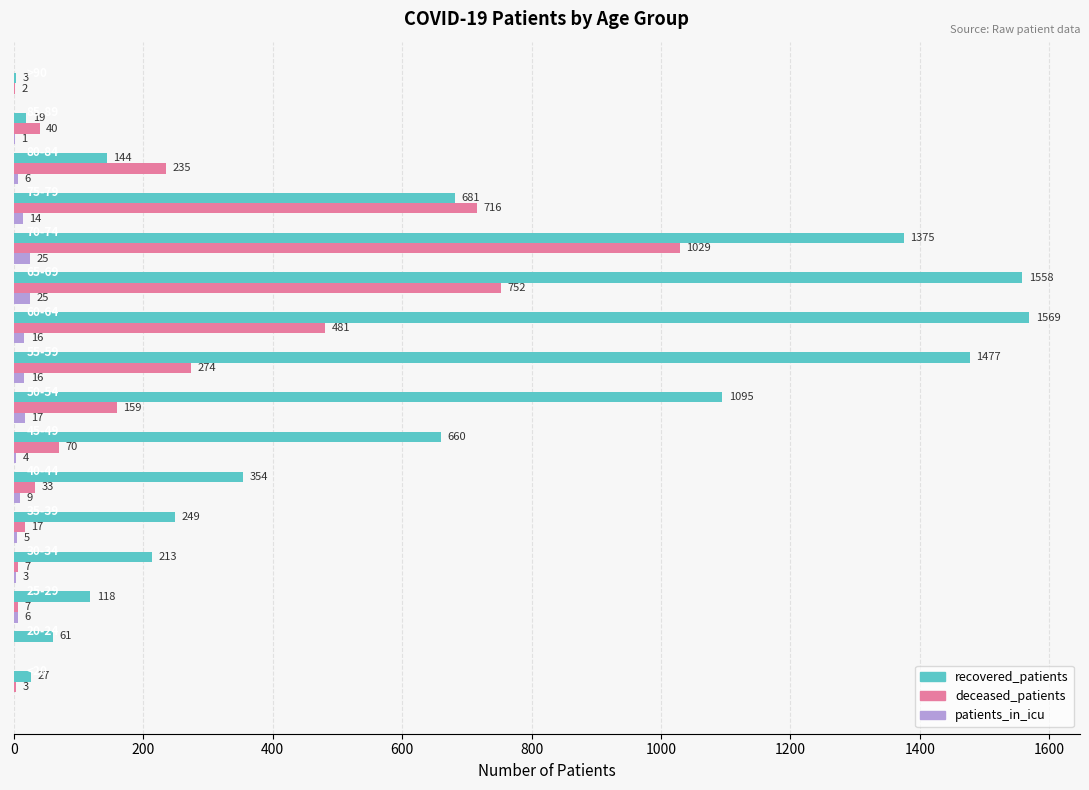

How many positive values does the deceased_patients series have?

15